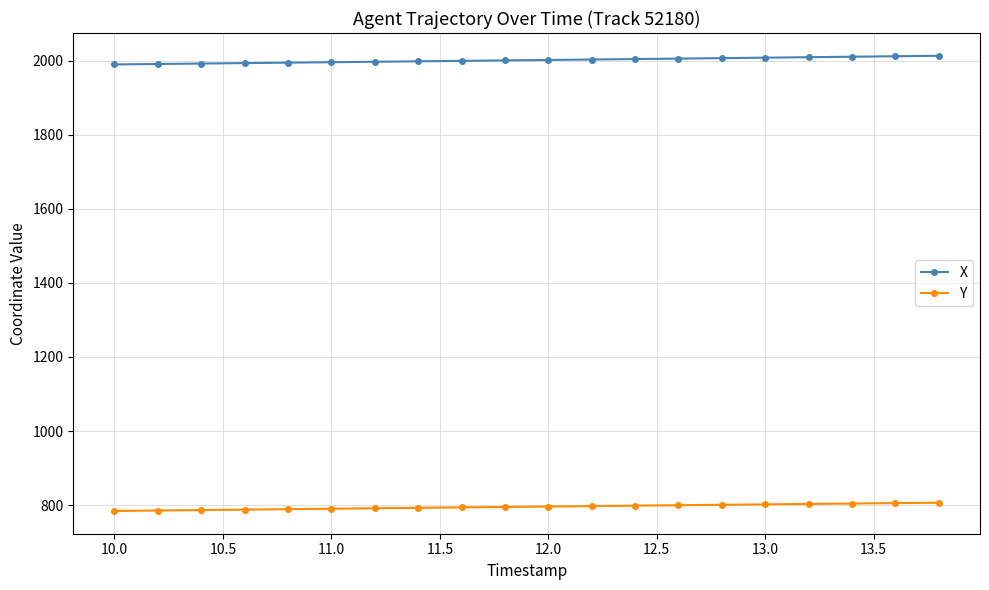

Which series has the largest total across all categories?

X